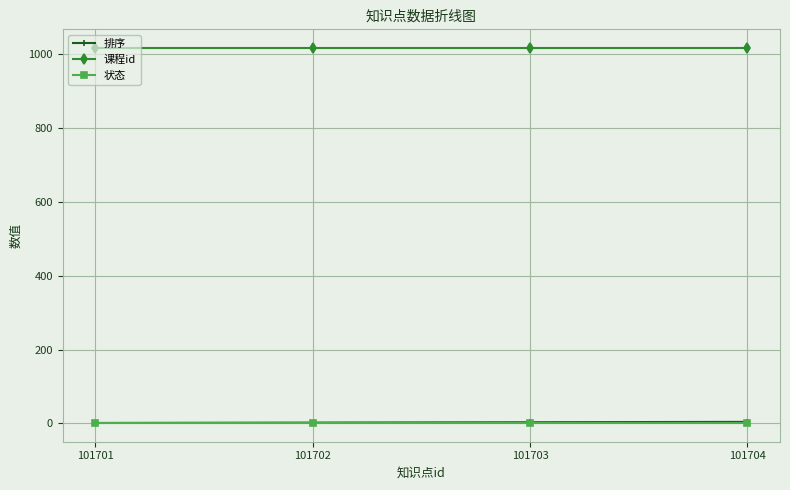

Is it true that 排序 equals 3 at 101703?

True